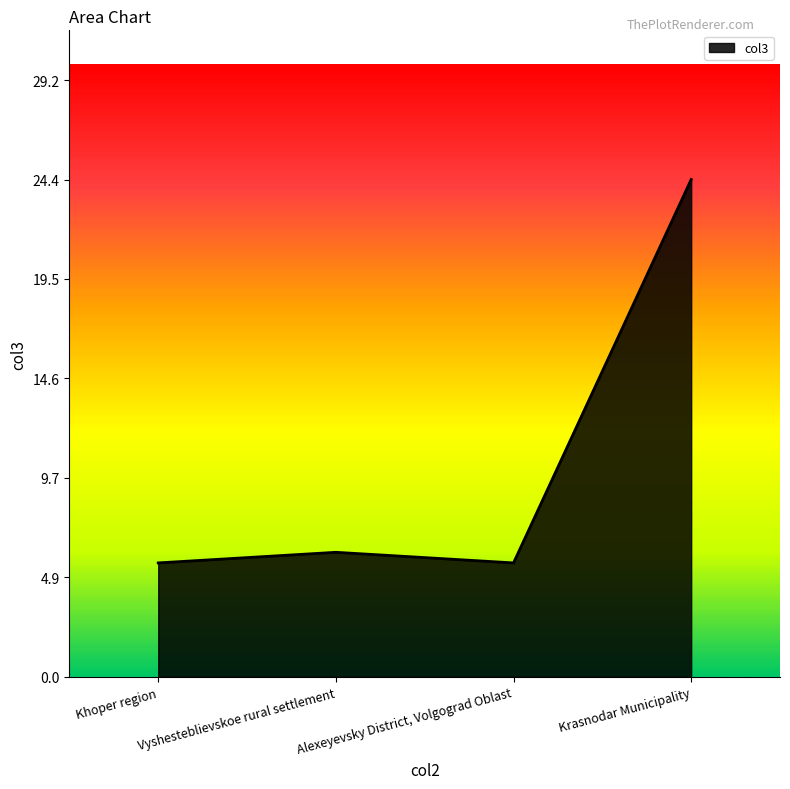

Where does the data first go above 6?

Vyshesteblievskoe rural settlement